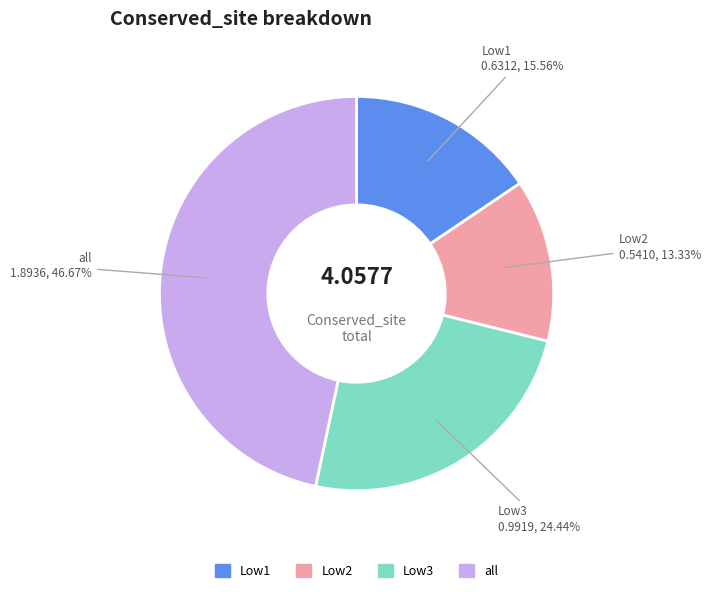

What percentage is the Low1 slice, to the nearest percent?

16%